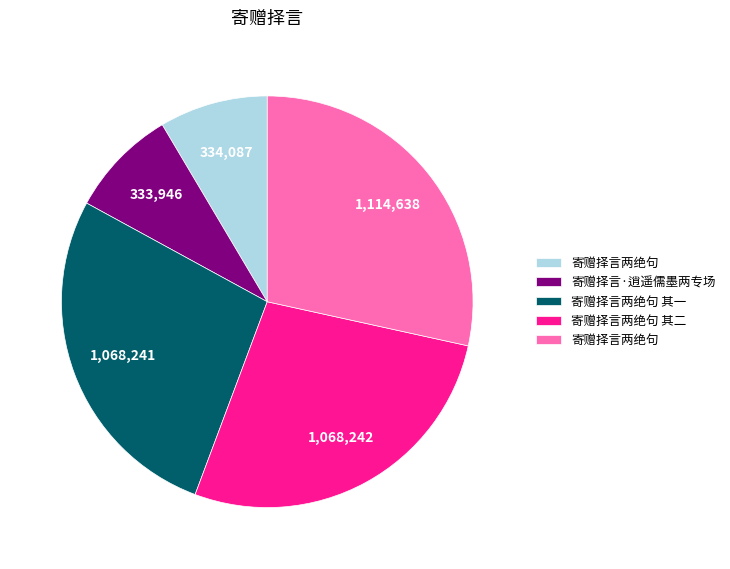

Is there any slice that represents more than half of the pie?

No